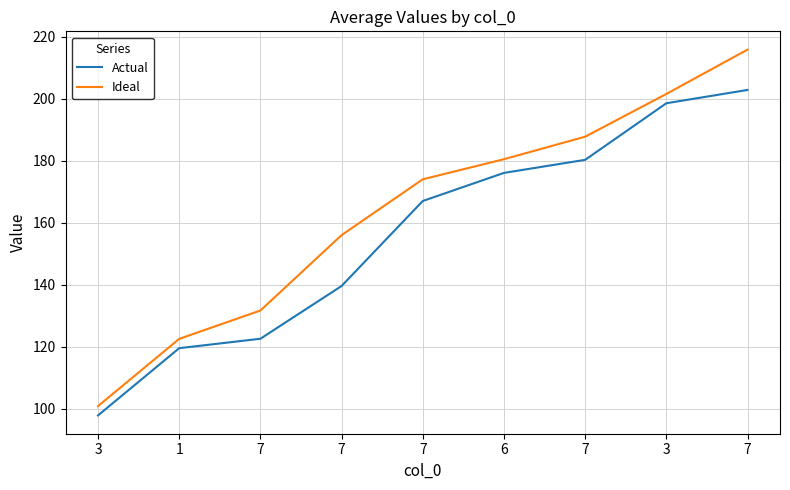

What is the difference between the Ideal values at 6 and 7?

24.5